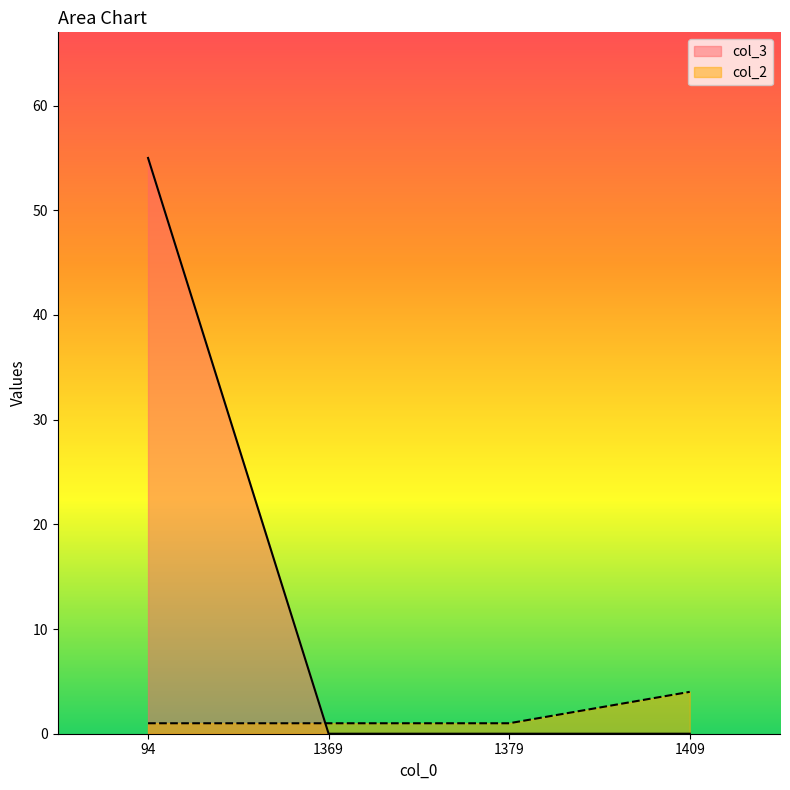

At which category is the sum across all series the highest?

94